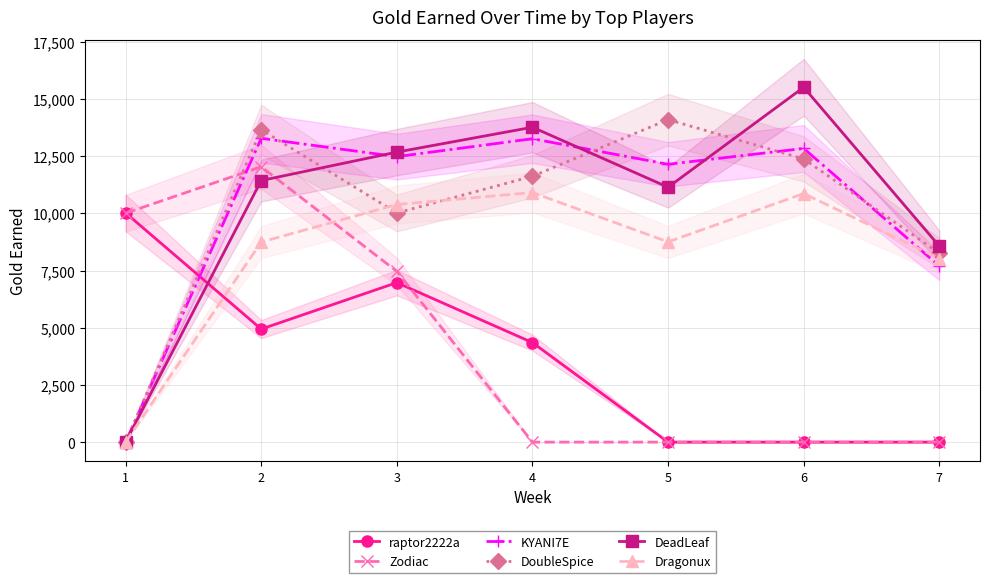

At how many categories does at least one series exceed 10121?

5